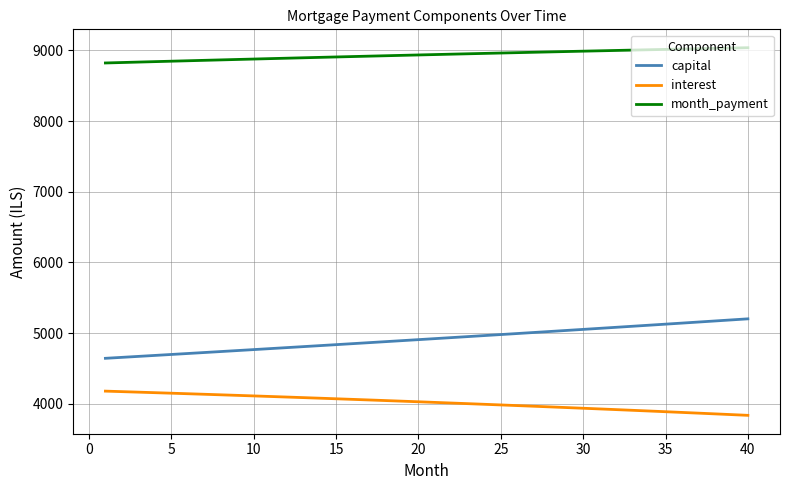

What is the maximum value for month_payment?

9037.8